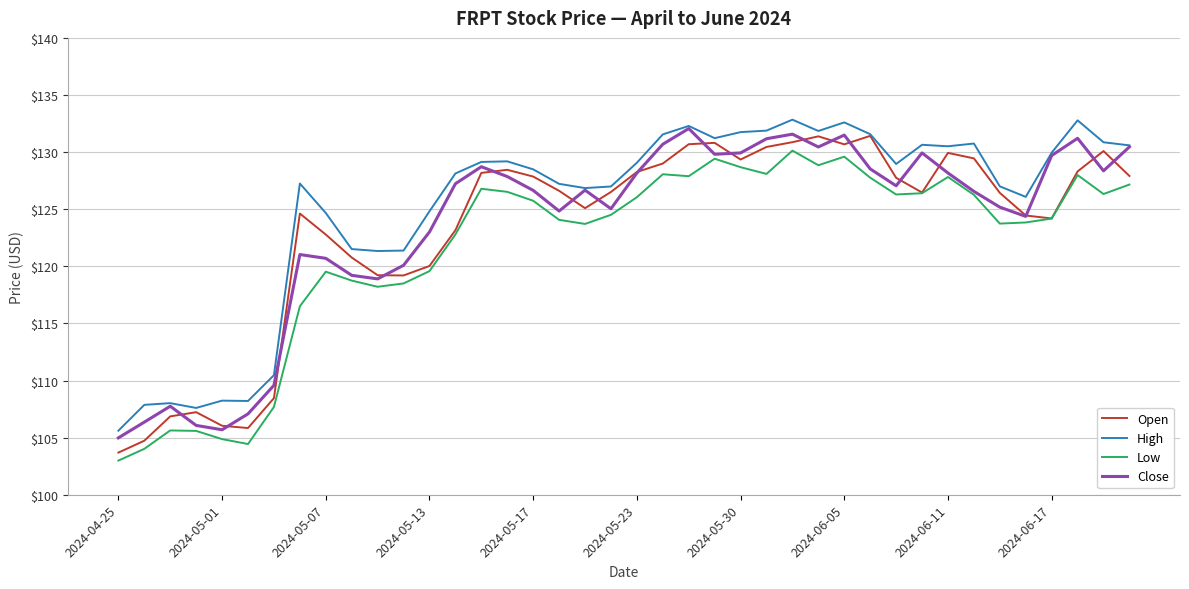

What is the maximum value shown in the chart?

132.8